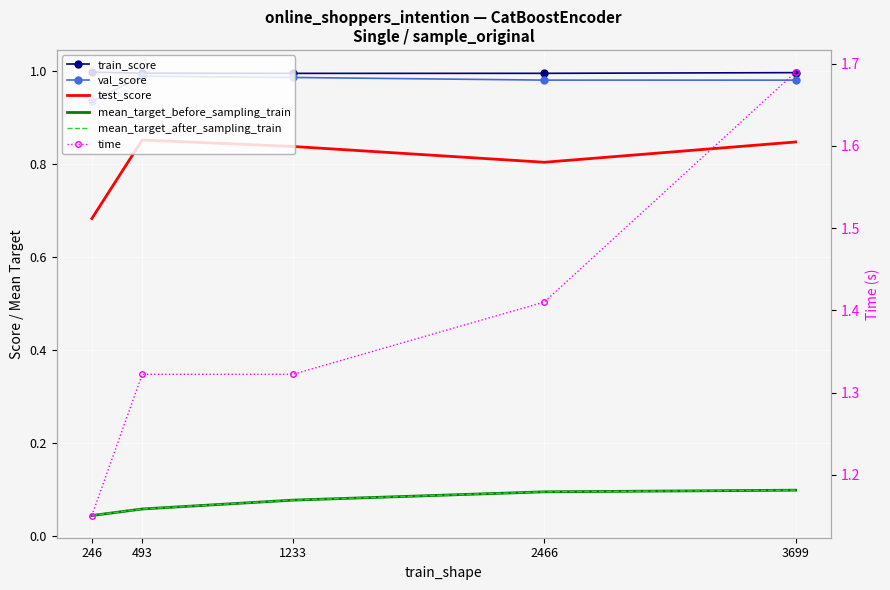

Where is mean_target_before_sampling_train nearest to the value 0?

246